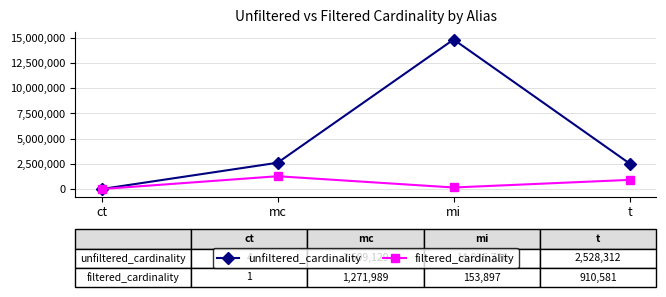

What is the label of the 3rd point from the left?

mi